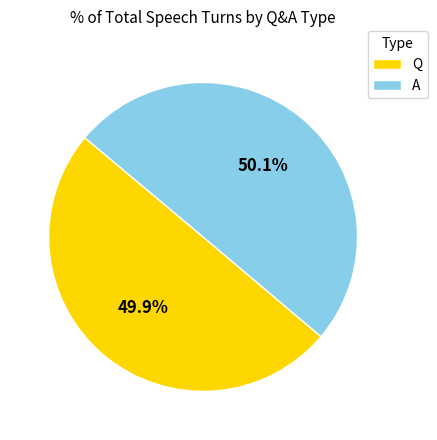

The A slice represents 50% of the pie. True or false?

True